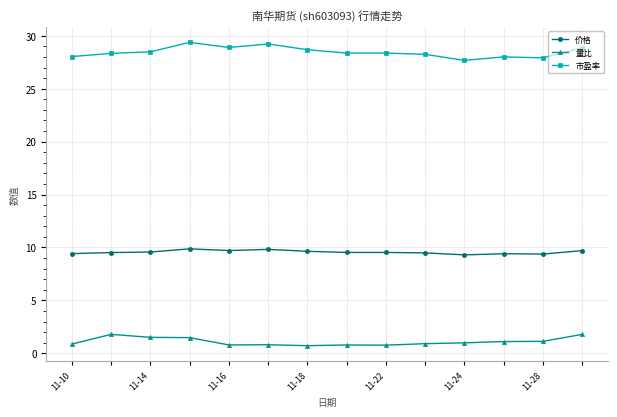

What is the difference between the second highest and second lowest values in the 量比 series?

1.0